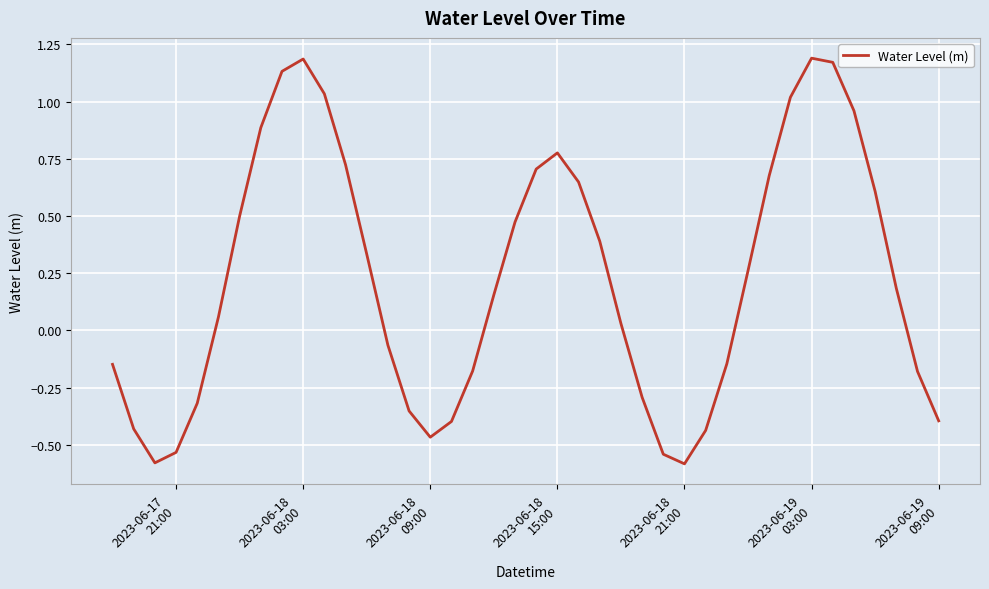

What is the difference between the maximum and minimum values?

1.8